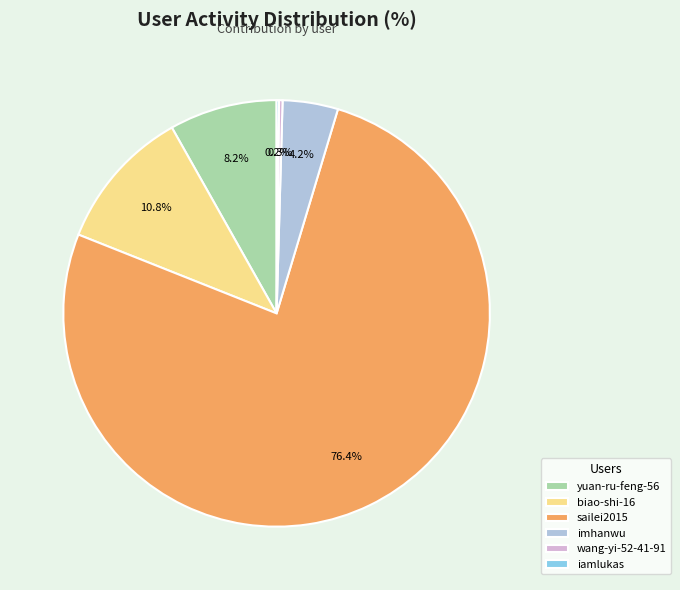

What portion of the pie excludes biao-shi-16?

89.2%